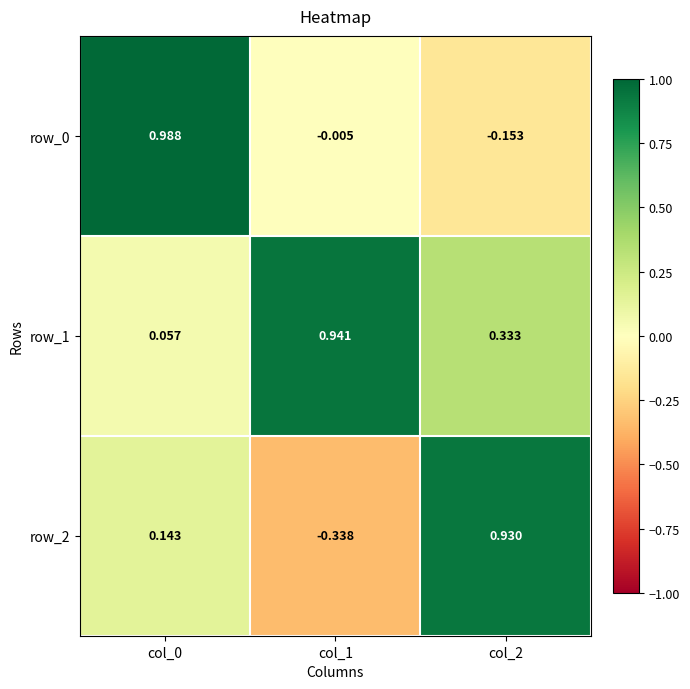

The value of row_0 at col_0 is 1.5. True or false?

False